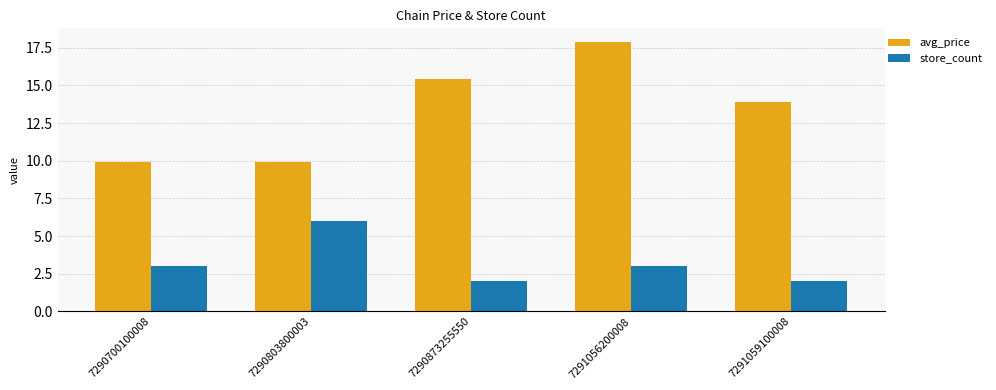

Reading left to right, extract all data points from this chart.

avg_price: 7290700100008=9.9	7290803800003=9.9	7290873255550=15.4	7291056200008=17.9	7291059100008=13.9
store_count: 7290700100008=3.0	7290803800003=6.0	7290873255550=2.0	7291056200008=3.0	7291059100008=2.0